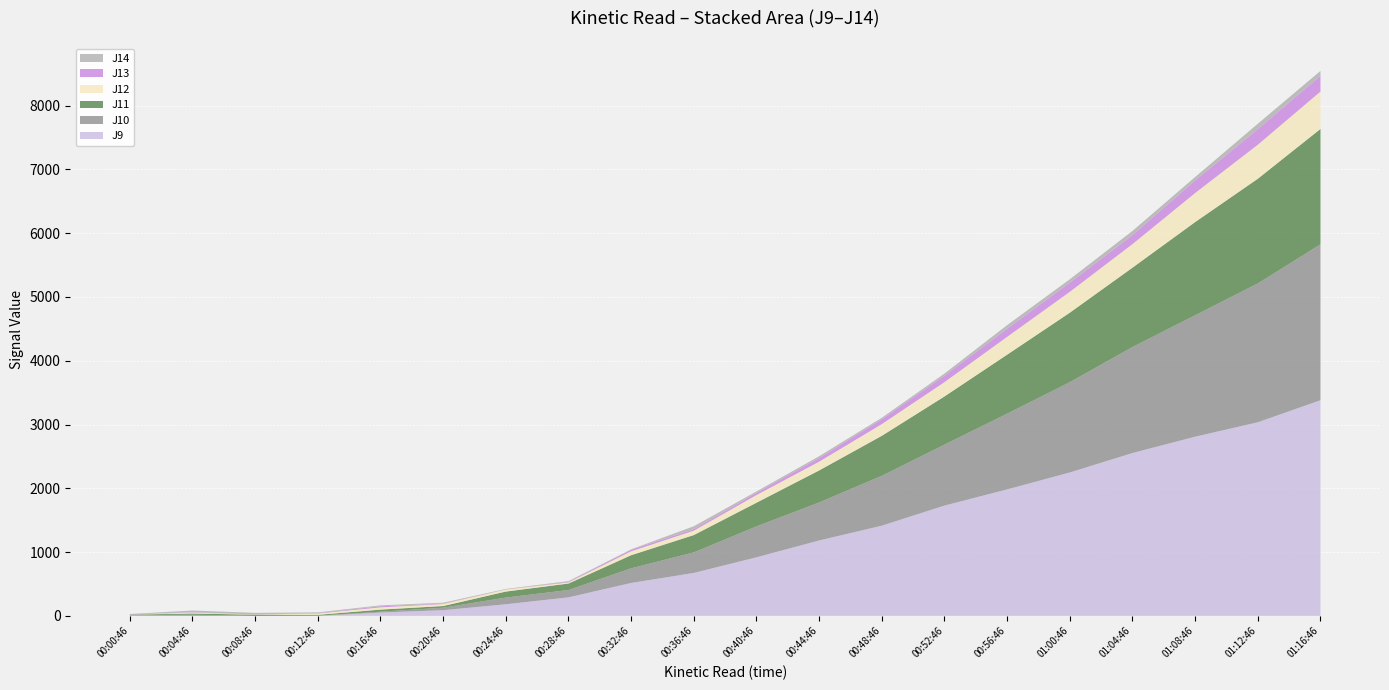

Reading left to right, transcribe all the data shown in this chart.

J9: 3	1	0	0	52	89	182	290	516	673	918	1182	1414	1729	1983	2248	2553	2809	3035	3381
J10: 11	17	0	3	14	39	105	115	230	322	485	596	782	956	1187	1416	1662	1904	2177	2444
J11: 6	19	18	13	32	26	94	102	205	272	371	502	627	755	925	1089	1244	1461	1641	1809
J12: 1	15	4	21	35	32	32	17	61	68	120	137	183	224	279	327	369	455	533	586
J13: 4	5	0	7	17	7	0	10	25	25	36	57	77	102	129	144	142	197	245	248
J14: 5	27	25	11	15	13	9	11	6	45	21	29	23	33	55	53	65	54	84	76